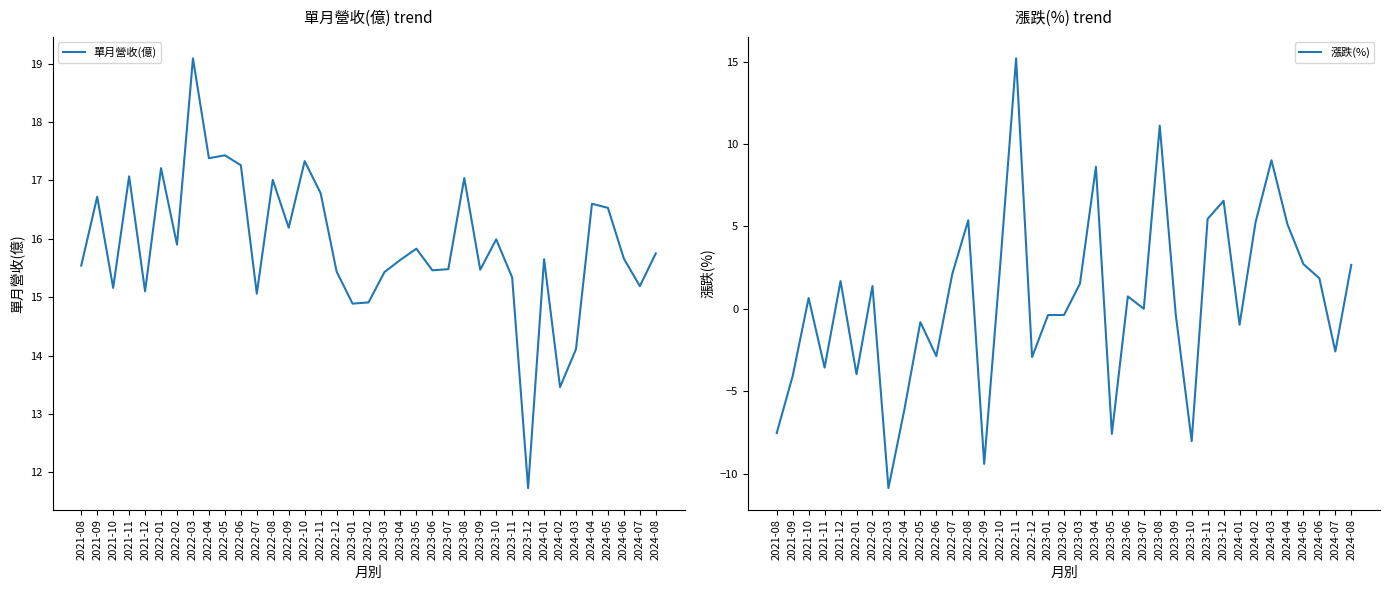

What is the label of the 18th point from the left?

2023-01